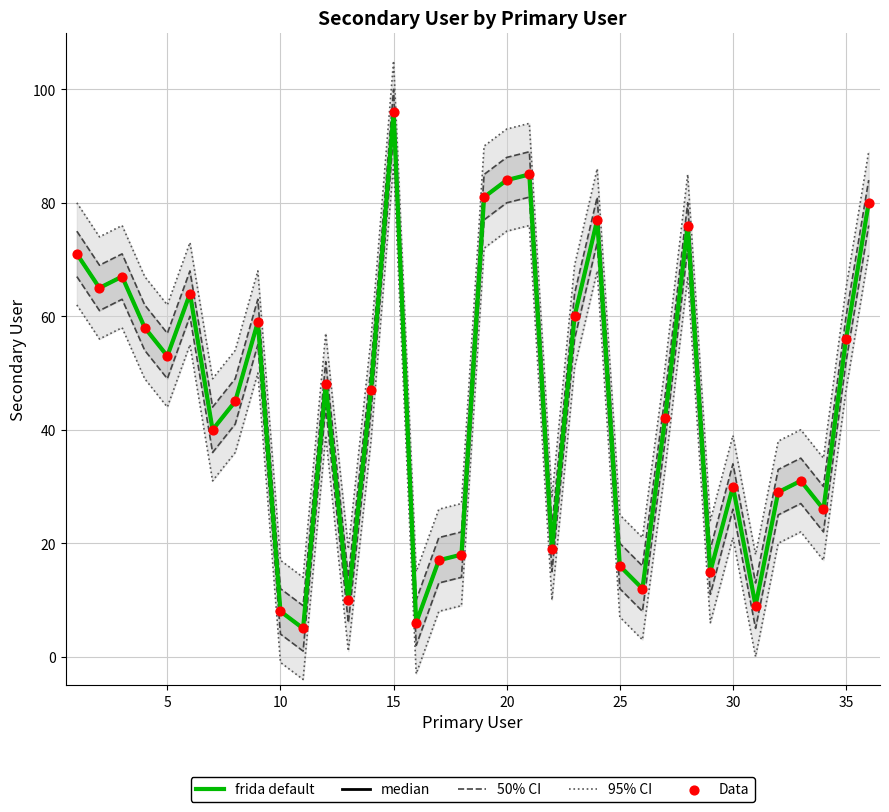

At how many categories does at least one series exceed 9?

32